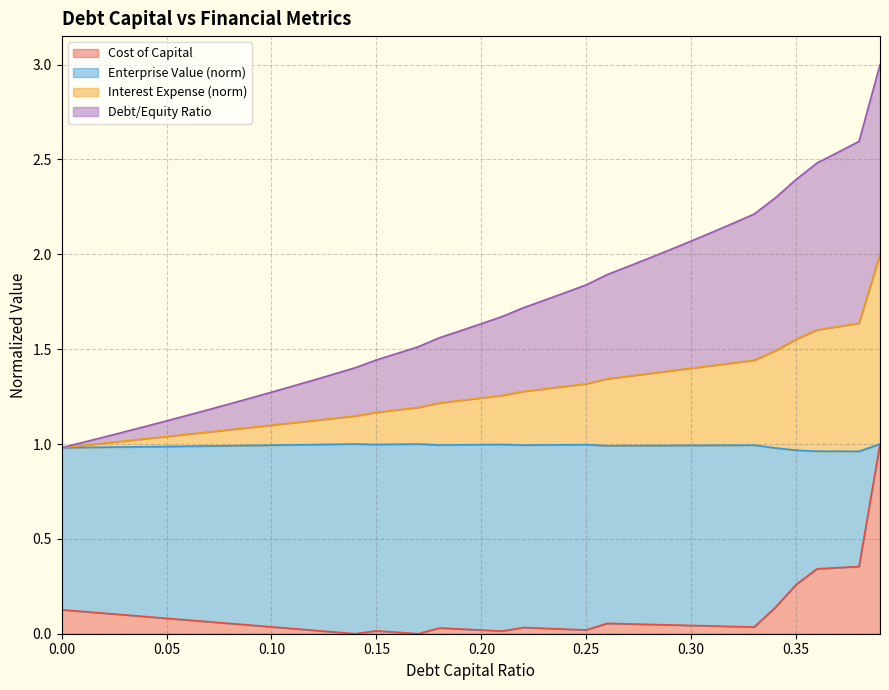

What is the label of the 36th point from the right?

0.04